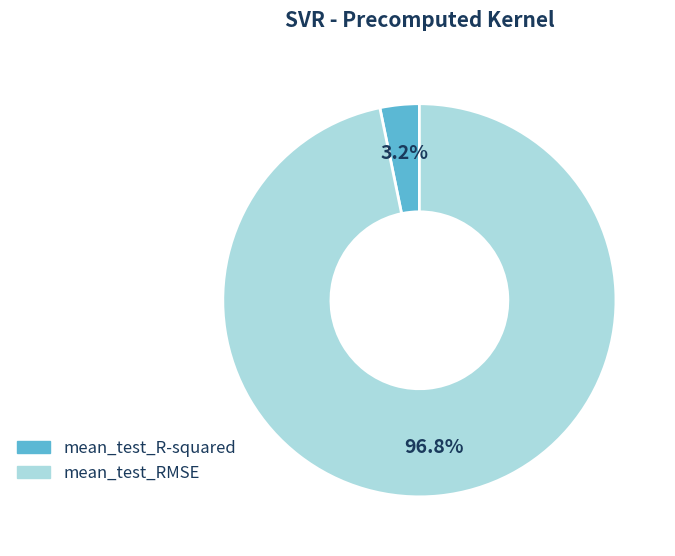

Which category has the smallest portion of the pie?

mean_test_R-squared